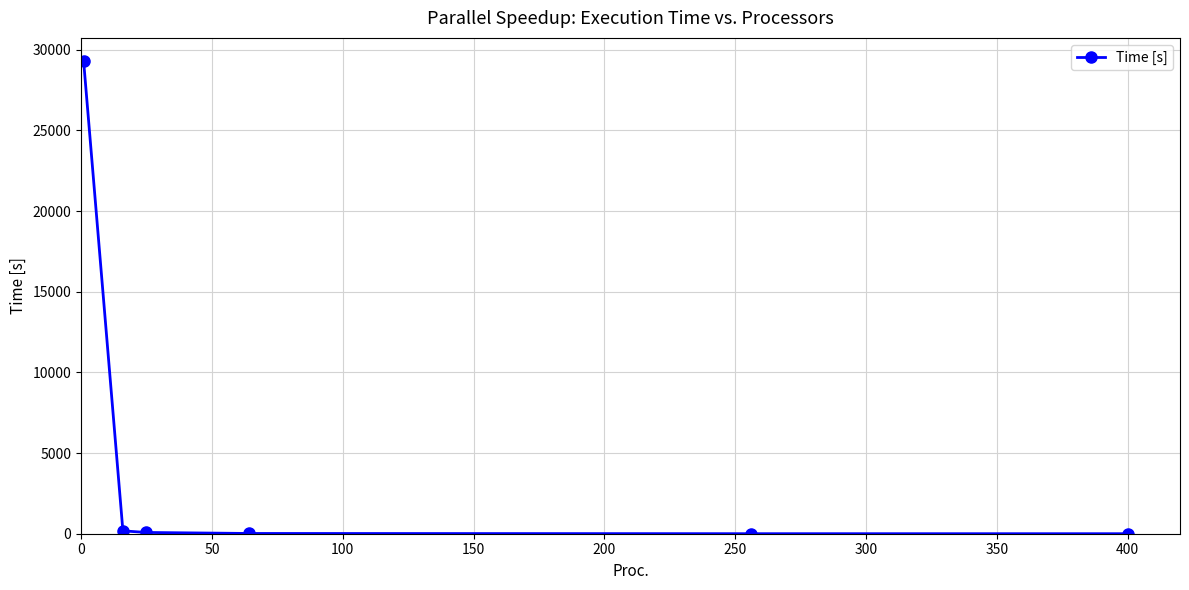

What is the smallest value displayed?

1